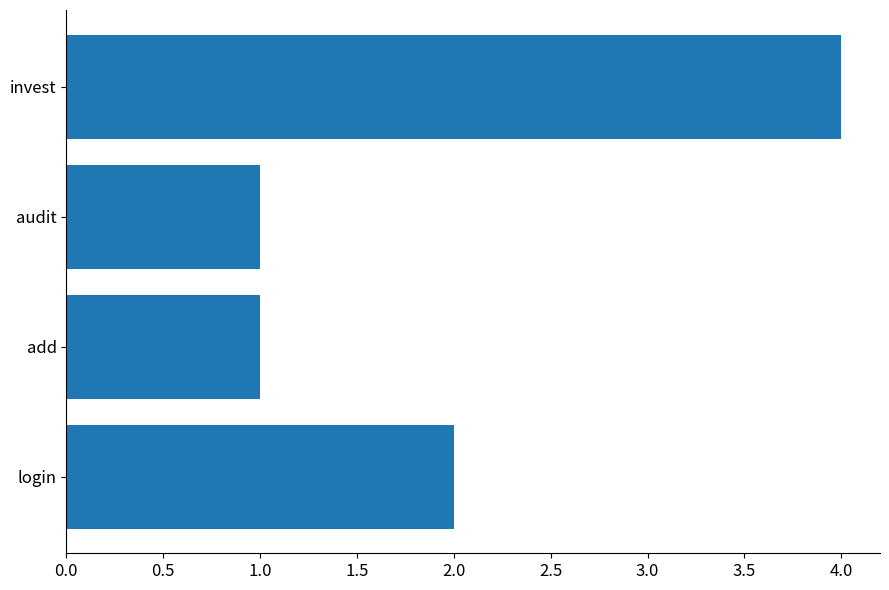

Count the number of data series in this chart.

1